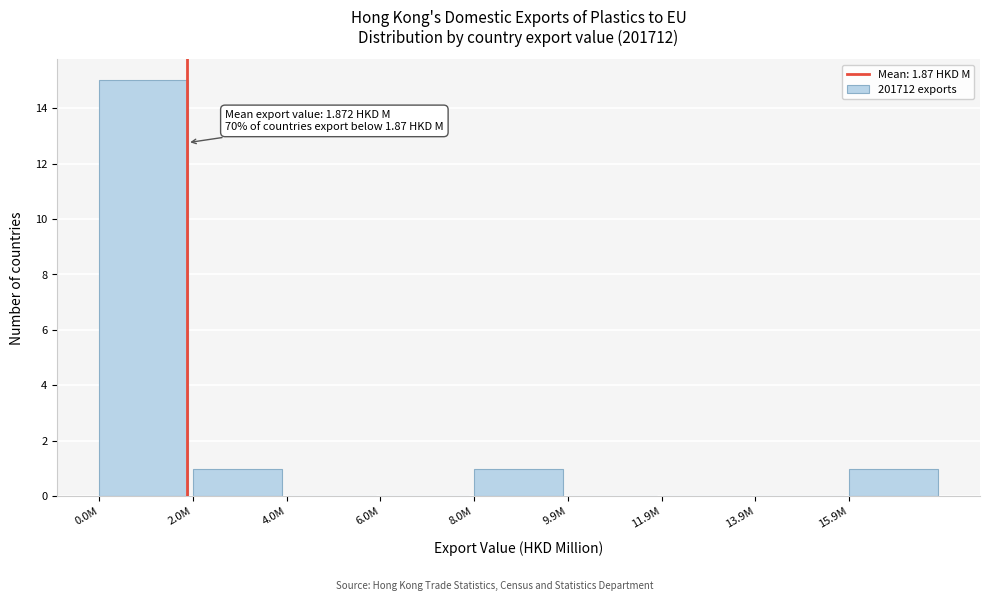

Reading left to right, transcribe all the data shown in this chart.

0.0M=15	2.0M=1	4.0M=0	6.0M=0	8.0M=1	9.9M=0	11.9M=0	13.9M=0	15.9M=1